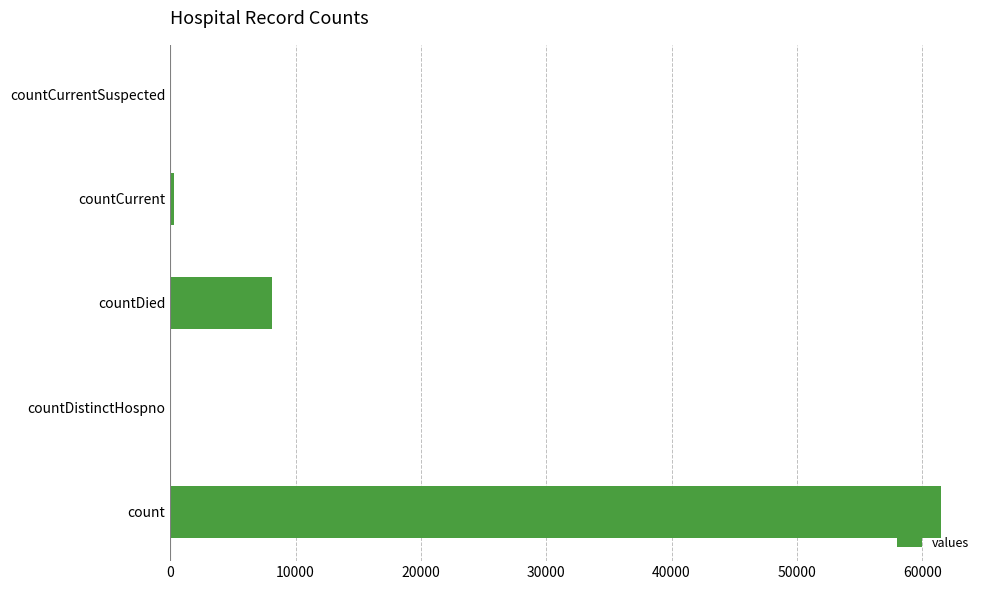

What is the sum of all values?

69963